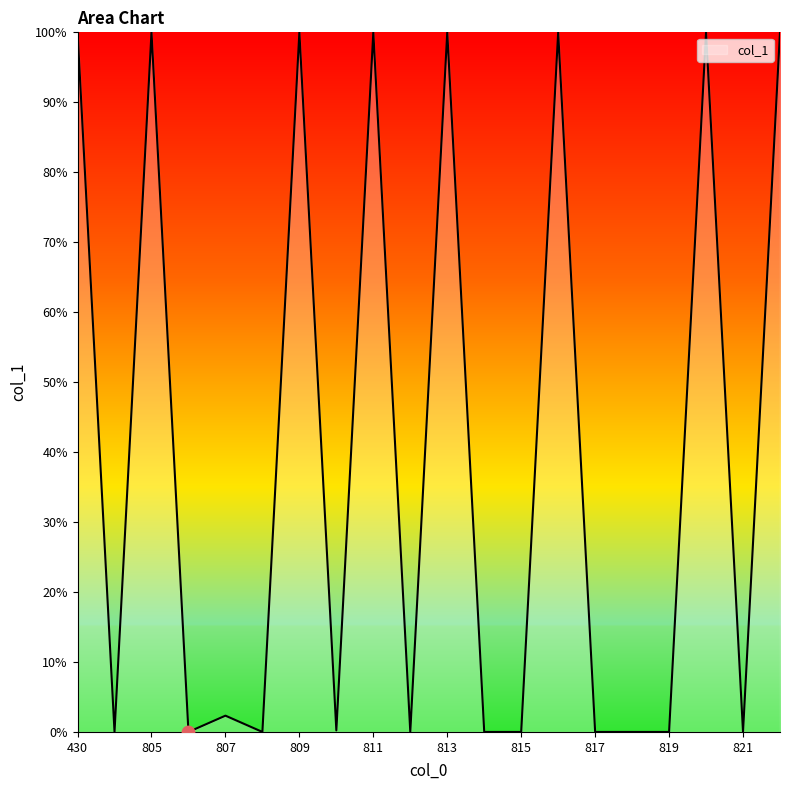

What is the maximum value shown in the chart?

100.0